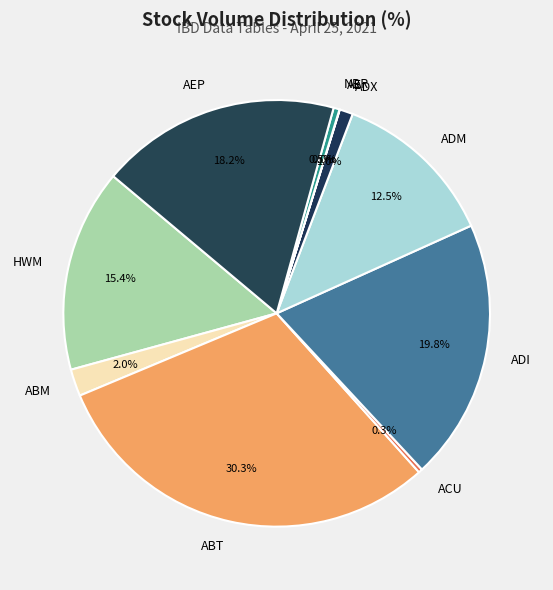

Which slice is the largest?

ABT